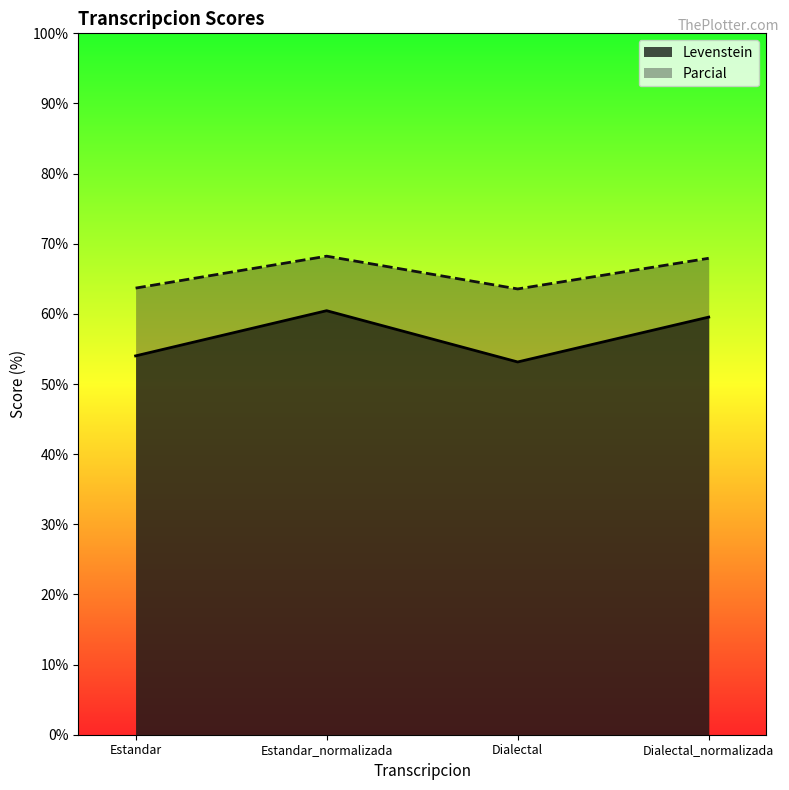

Which series has the largest total across all categories?

Parcial